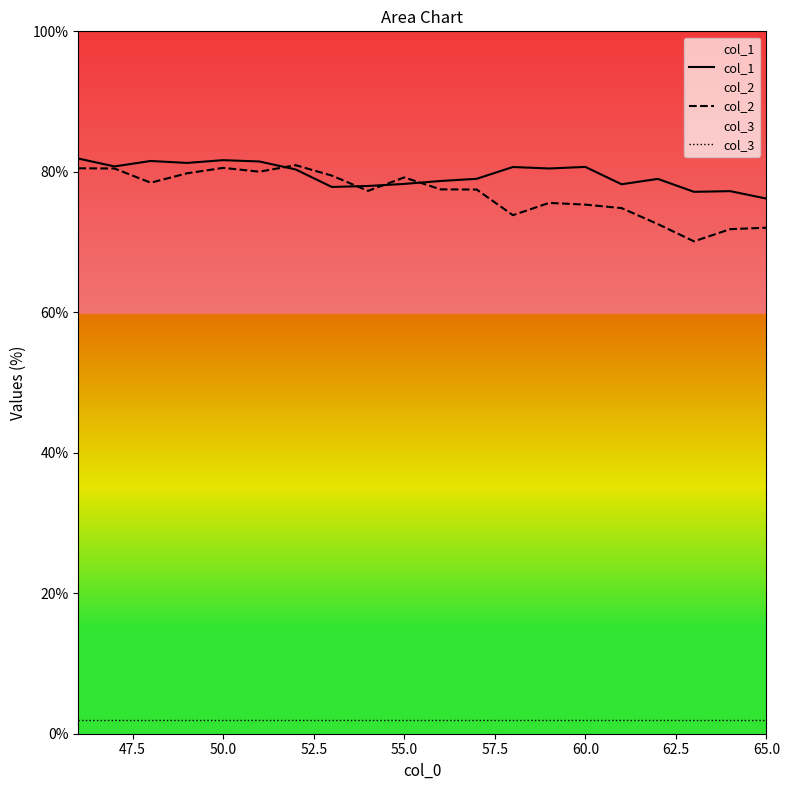

What are all the series names shown in the legend?

col_1, col_2, col_3